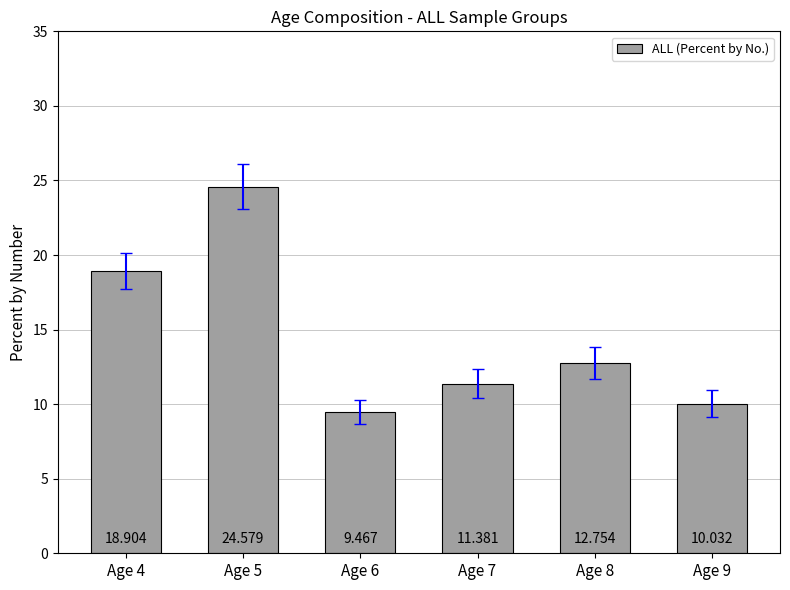

What is the difference between the maximum and second lowest values?

14.5